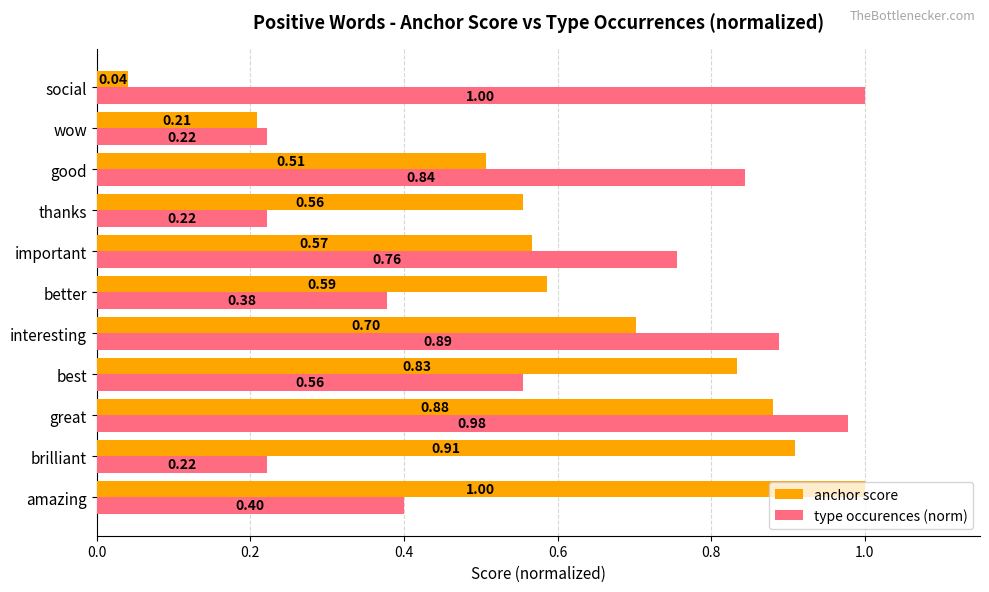

Rank the series by their average value, from lowest to highest.

type occurences (norm), anchor score